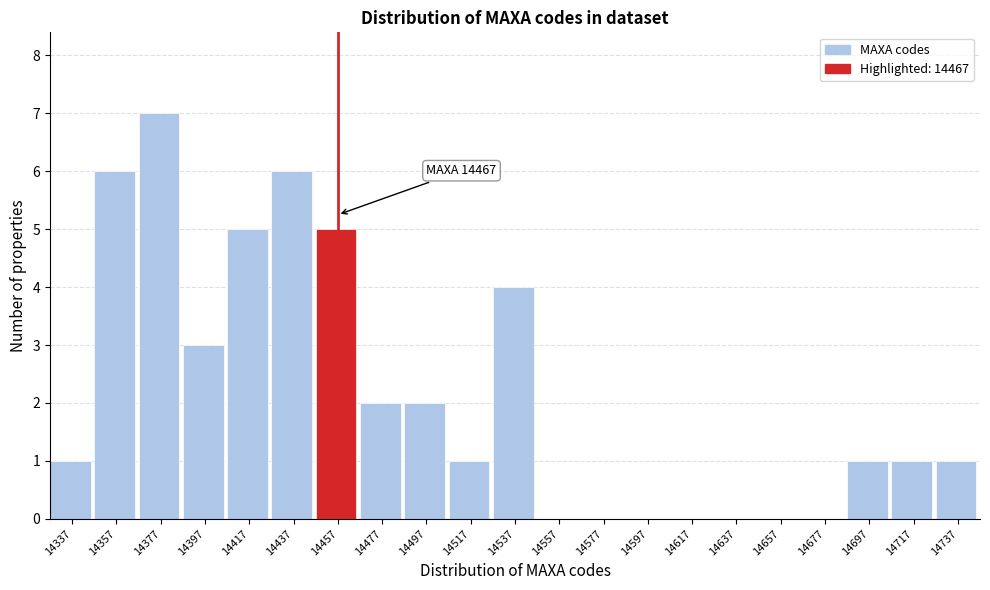

Reading right to left, list all the values displayed in this chart.

14737=1	14717=1	14697=1	14677=0	14657=0	14637=0	14617=0	14597=0	14577=0	14557=0	14537=4	14517=1	14497=2	14477=2	14457=5	14437=6	14417=5	14397=3	14377=7	14357=6	14337=1